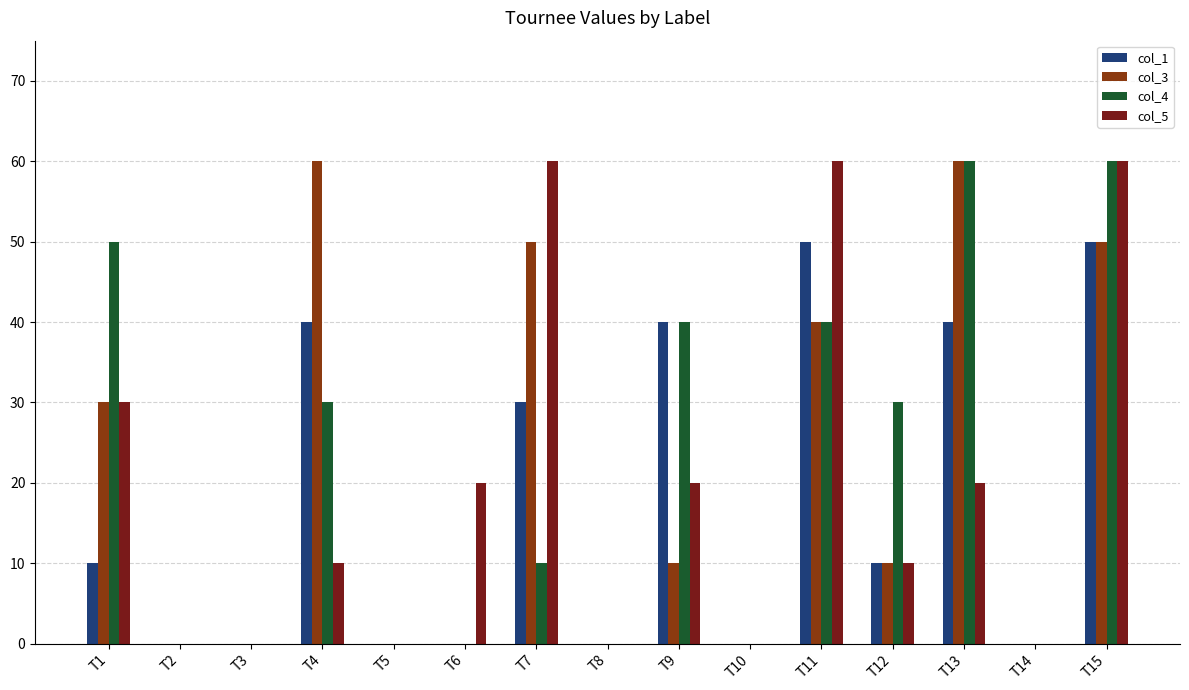

The value of col_3 at T7 is 66. True or false?

False